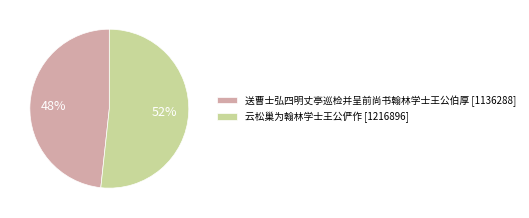

Rank the categories by value from lowest to highest.

送曹士弘四明丈亭巡检并呈前尚书翰林学士王公伯厚, 云松巢为翰林学士王公俨作